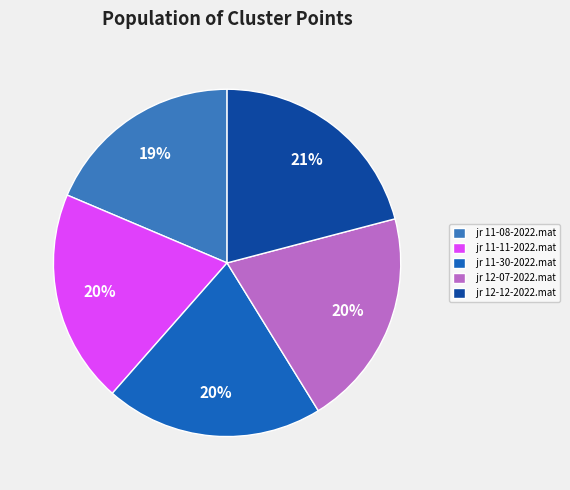

To the nearest percent, what is the difference between the largest and smallest slice percentages?

2%